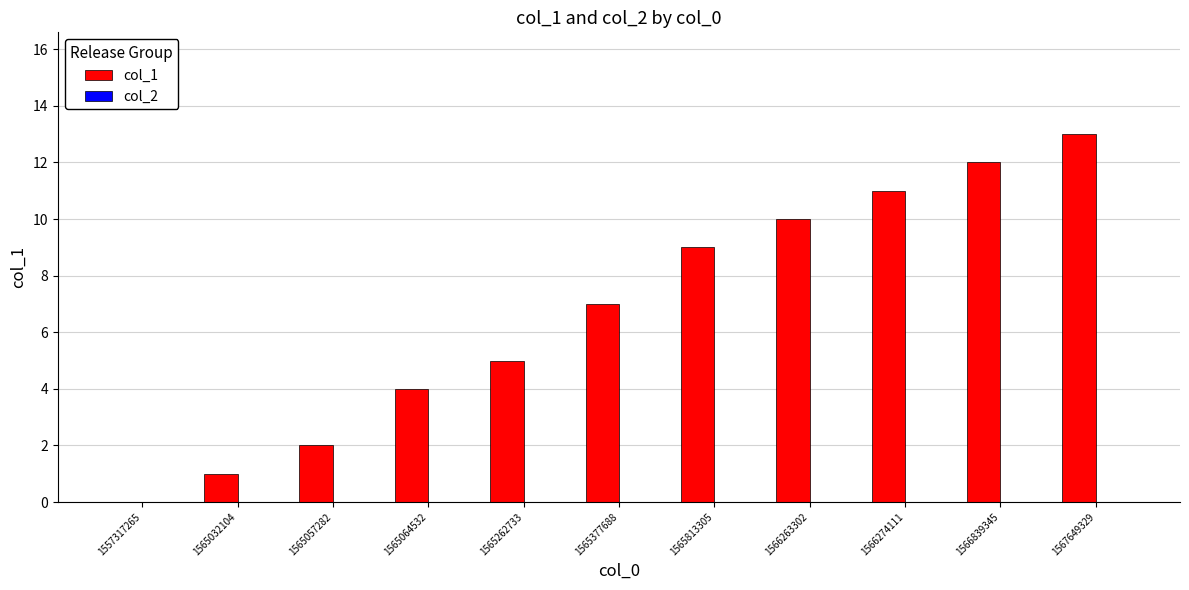

How many data points does each series have?

11